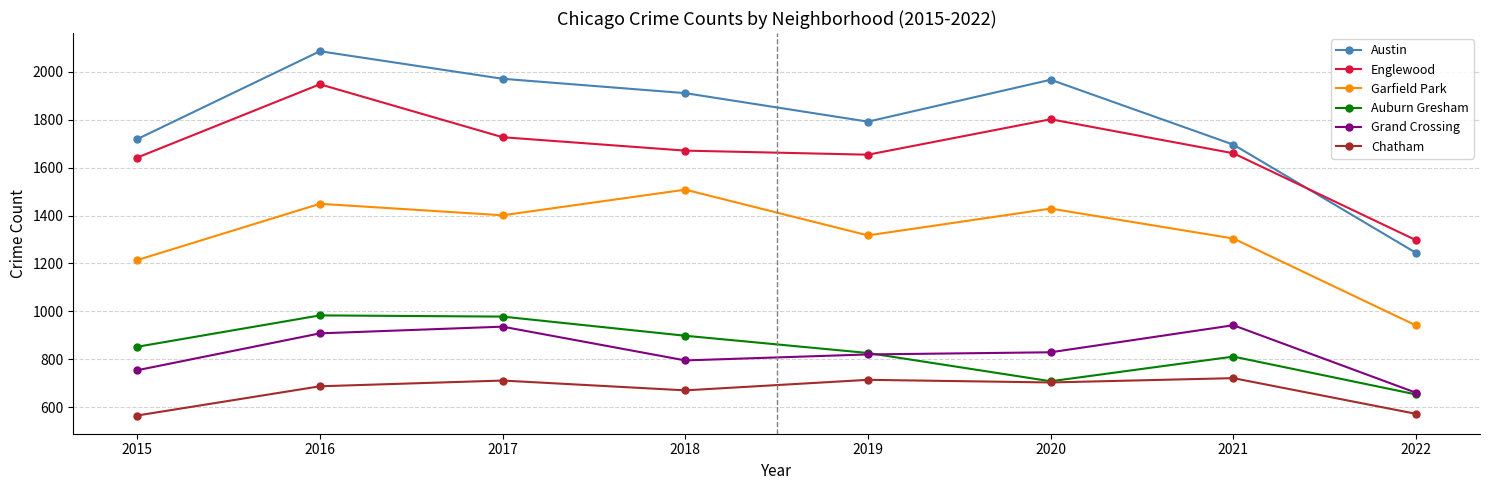

Count the number of data series in this chart.

6